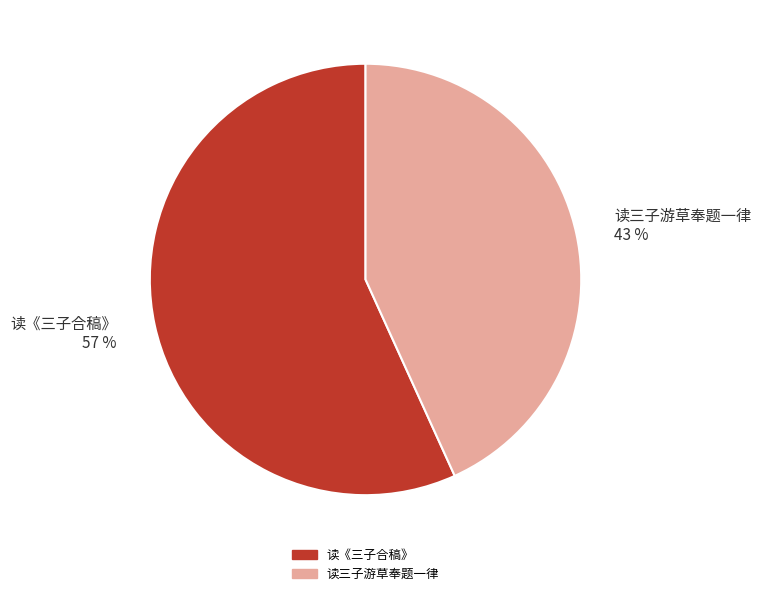

To the nearest percent, what is the combined percentage of 读《三子合稿》 and 读三子游草奉题一律?

100%